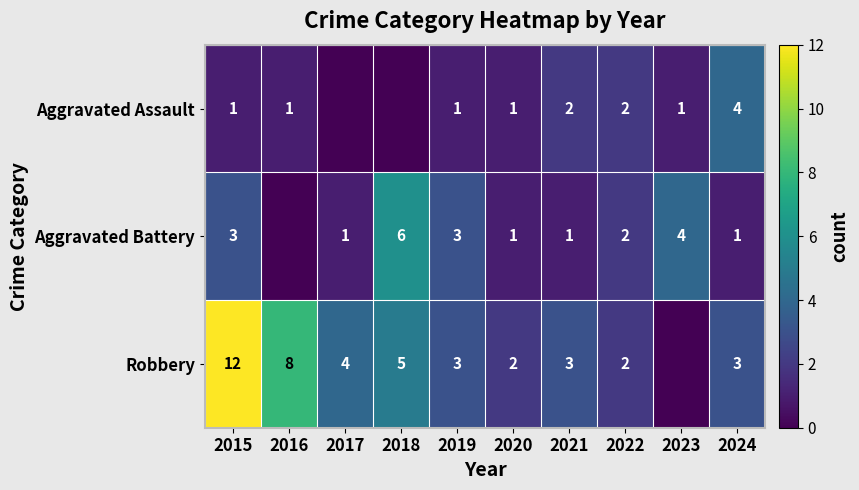

What is the difference between the highest and lowest values at 2015?

11